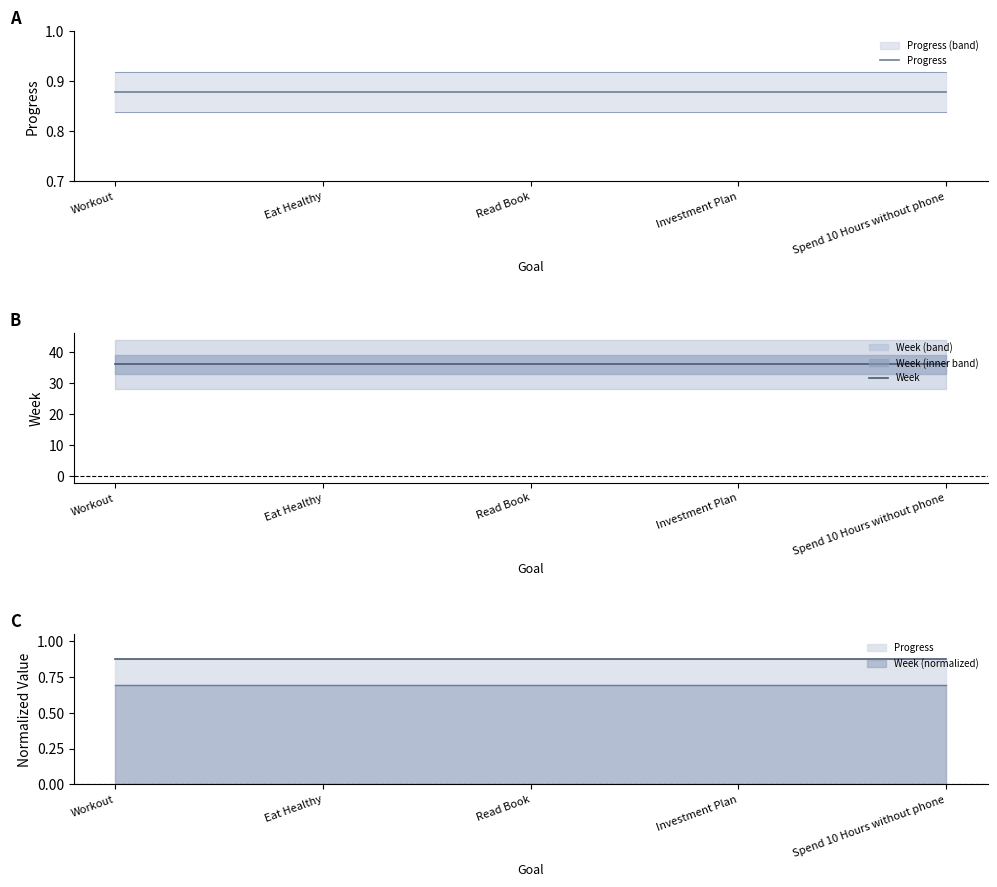

What is the label of the 5th point from the right?

Workout